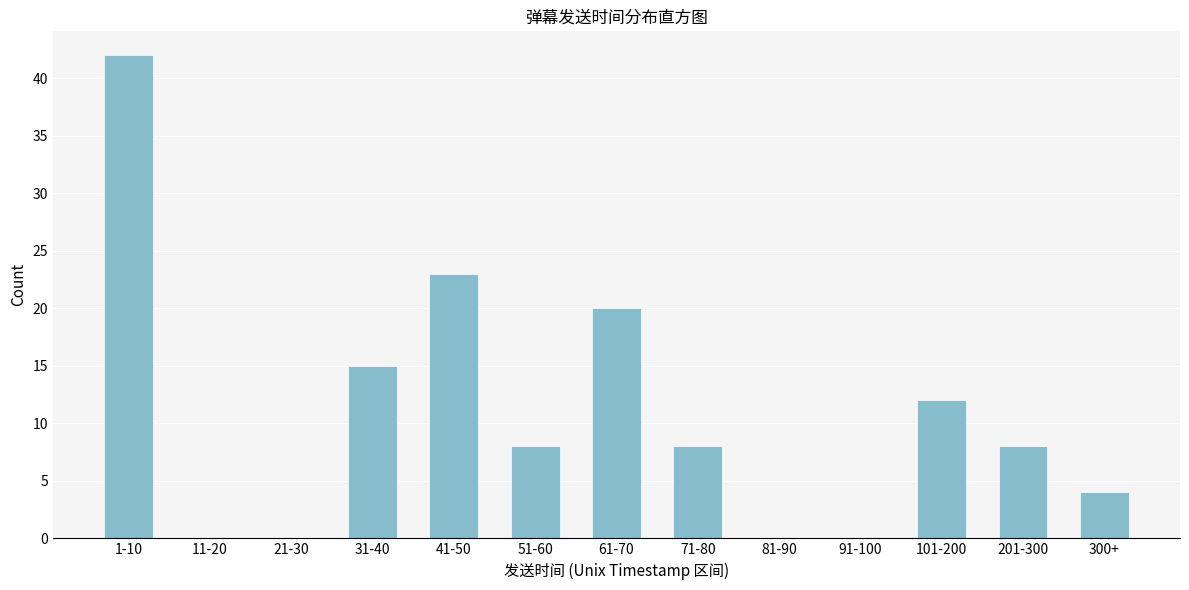

Reading left to right, extract all data points from this chart.

1-10=42	11-20=0	21-30=0	31-40=15	41-50=23	51-60=8	61-70=20	71-80=8	81-90=0	91-100=0	101-200=12	201-300=8	300+=4